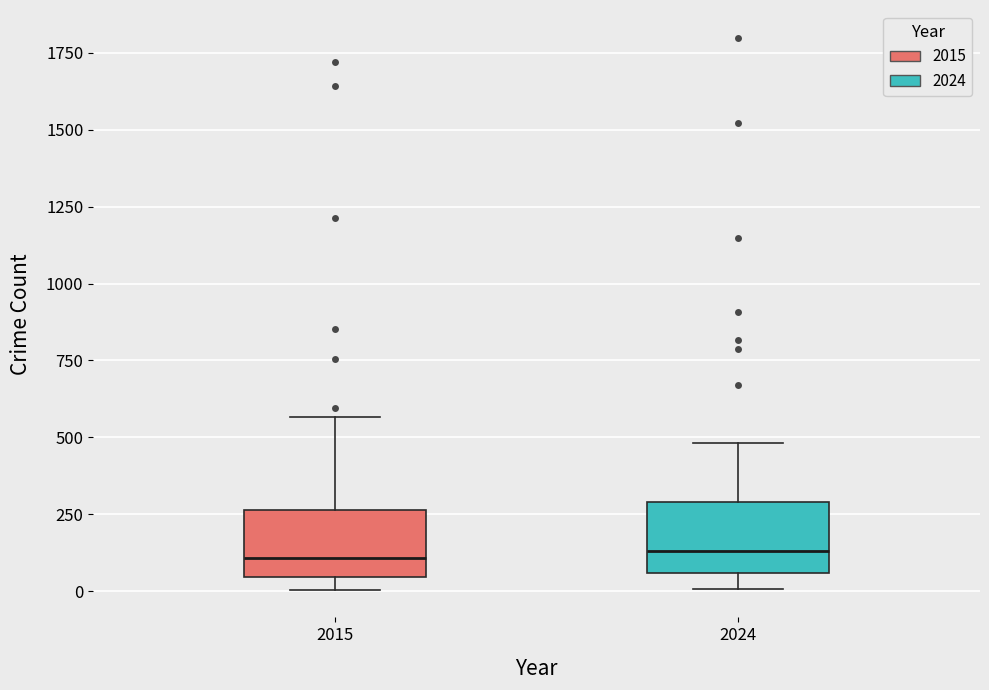

Where does the median line of the box at x = 2024 sit on the y-axis? The values are not printed on the chart, so give them approximately, as read against the axis.

150